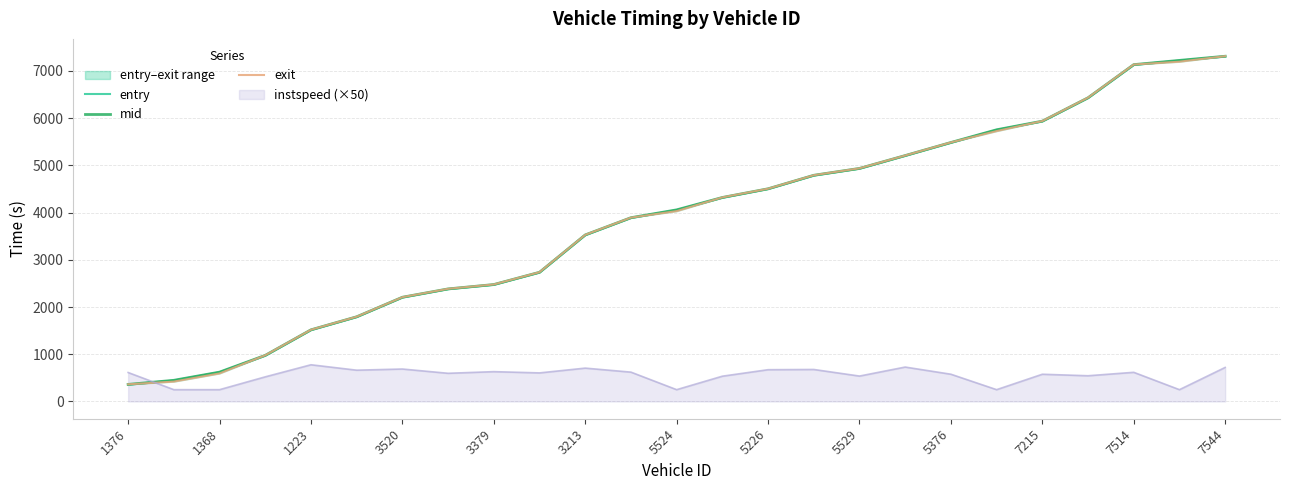

Reading left to right, what are all the values shown in this chart?

entry: 357.6	444.0	618.1	971.9	1514.3	1789.9	2203.7	2380.0	2472.7	2732.1	3523.9	3888.2	4053.9	4316.3	4501.0	4787.0	4931.9	5205.1	5481.3	5751.2	5933.3	6427.9	7130.5	7220.1	7308.3
mid: 361.5	448.1	621.6	976.2	1517.3	1793.5	2207.4	2384.1	2476.4	2736.2	3527.6	3892.1	4058.5	4320.5	4504.5	4790.5	4936.1	5208.2	5485.2	5754.6	5937.2	6432.4	7134.5	7224.3	7312.1
exit: 363.7	420.6	593.7	978.9	1519.0	1795.7	2209.5	2386.3	2478.6	2738.5	3529.6	3894.4	4031.3	4323.1	4506.6	4792.6	4938.6	5210.1	5487.5	5726.6	5939.6	6435.0	7136.8	7196.5	7314.1